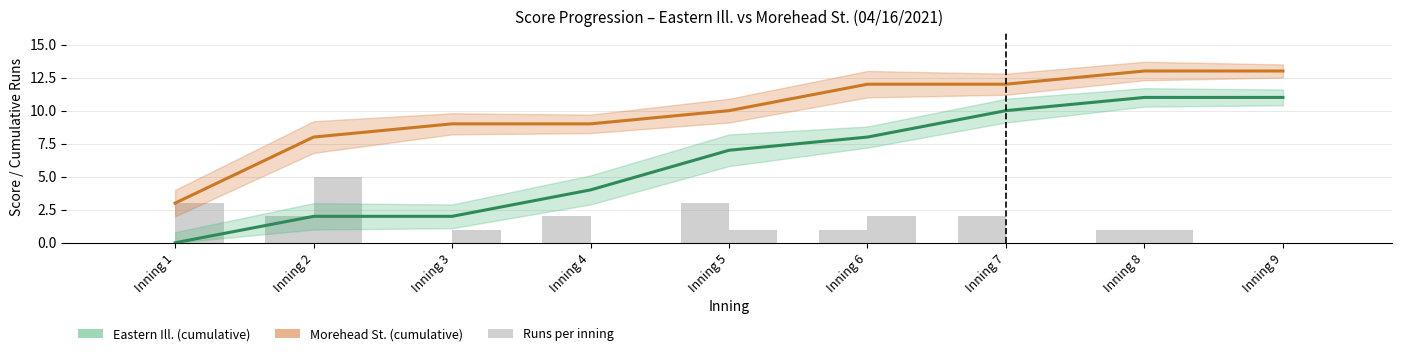

Is it true that Morehead St. (cumulative) equals 3 at Inning 1?

True